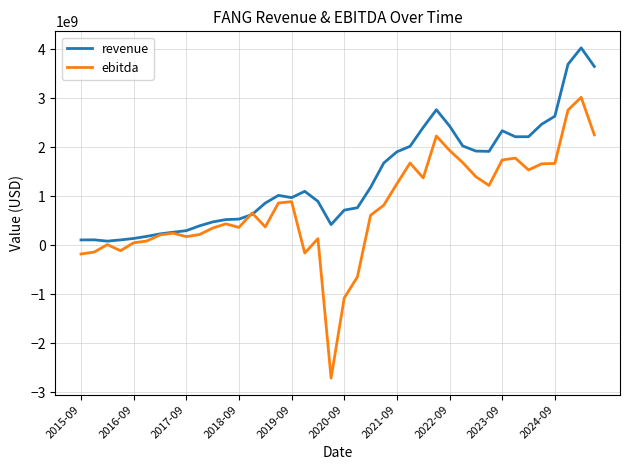

Rank the series by their maximum value, from highest to lowest.

revenue, ebitda